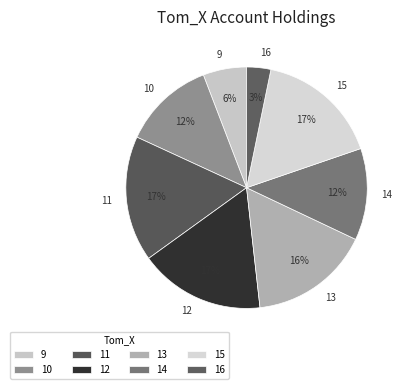

Is the sum of 16 and 15 greater than half?

No